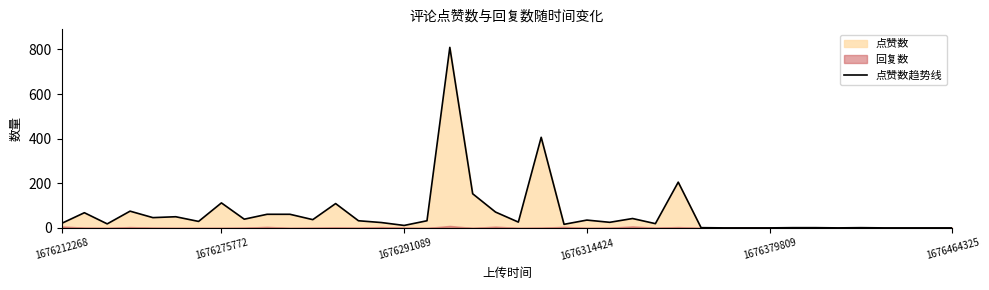

What is the approximate value at 27?

205